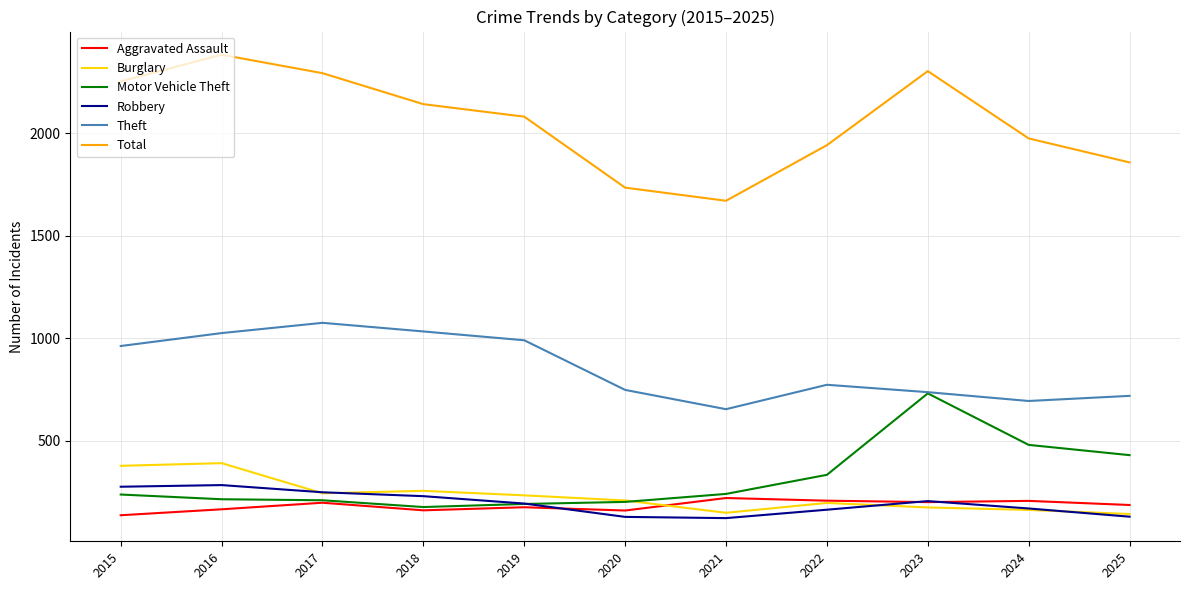

Which series has the widest spread of values?

Total